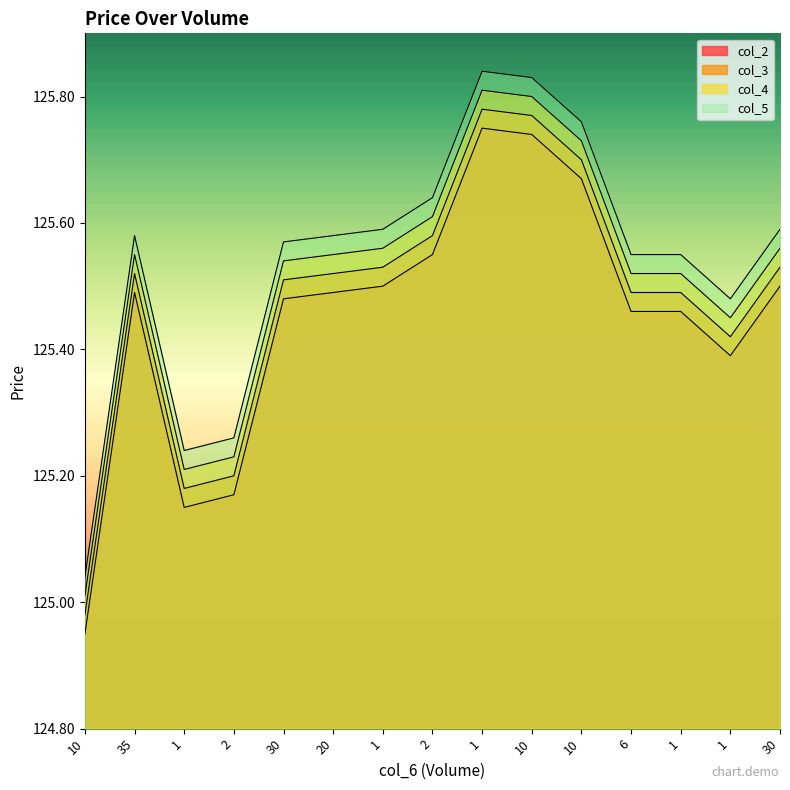

At which label is col_5 closest to 125?

10